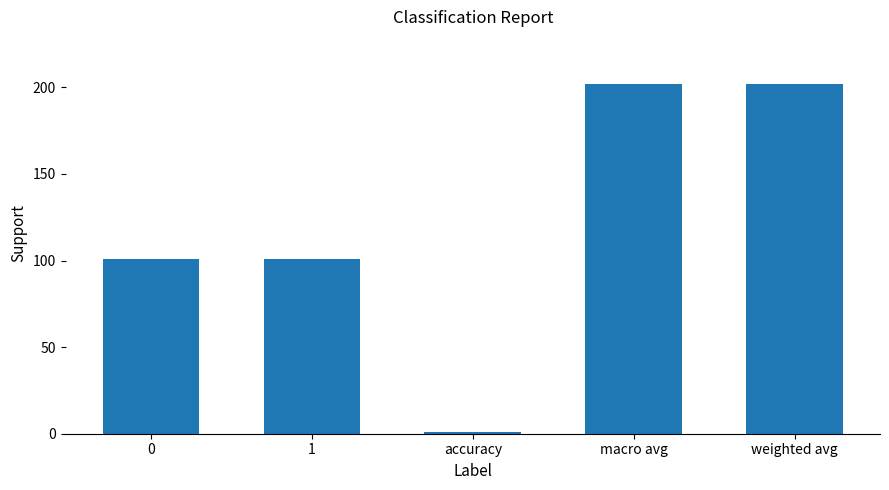

What is the sum of all values?

607